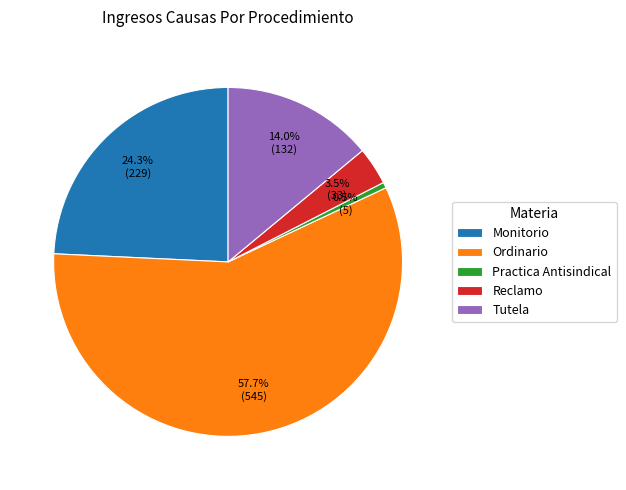

What percentage do Practica Antisindical and Monitorio together represent?

24.8%